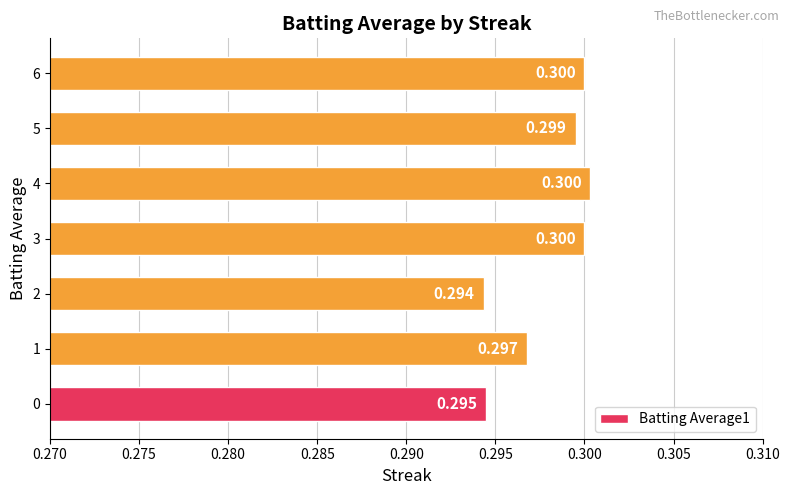

How many bars are there in total?

7